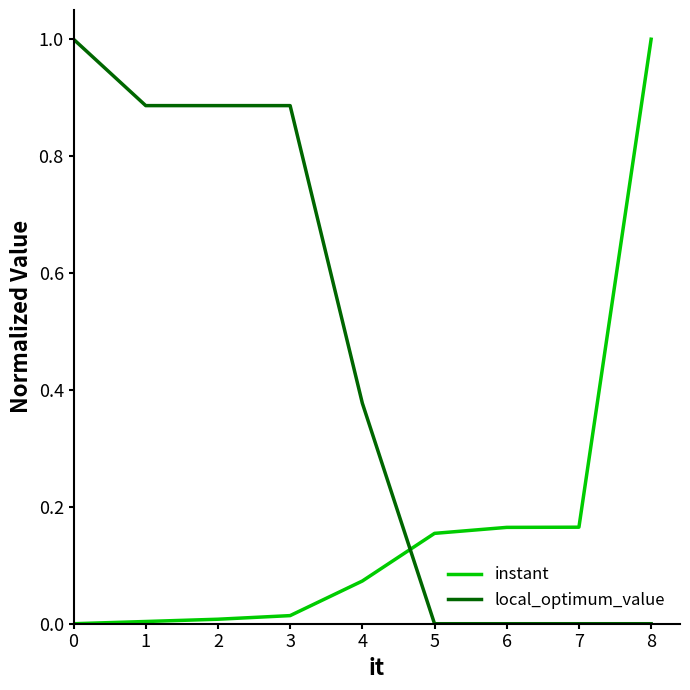

Count the number of data series in this chart.

2